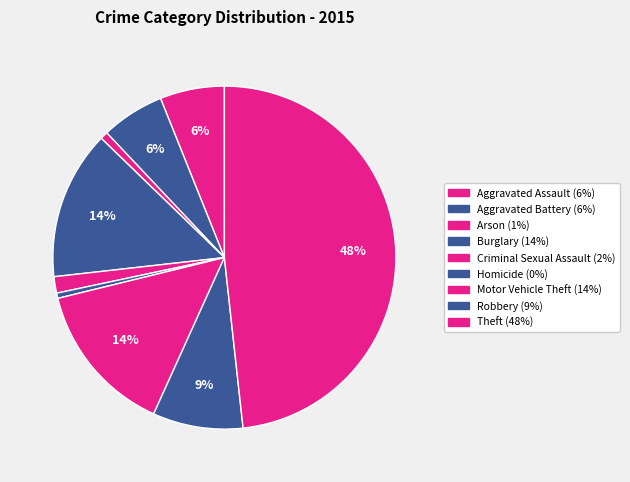

Count the number of slices in the pie.

9